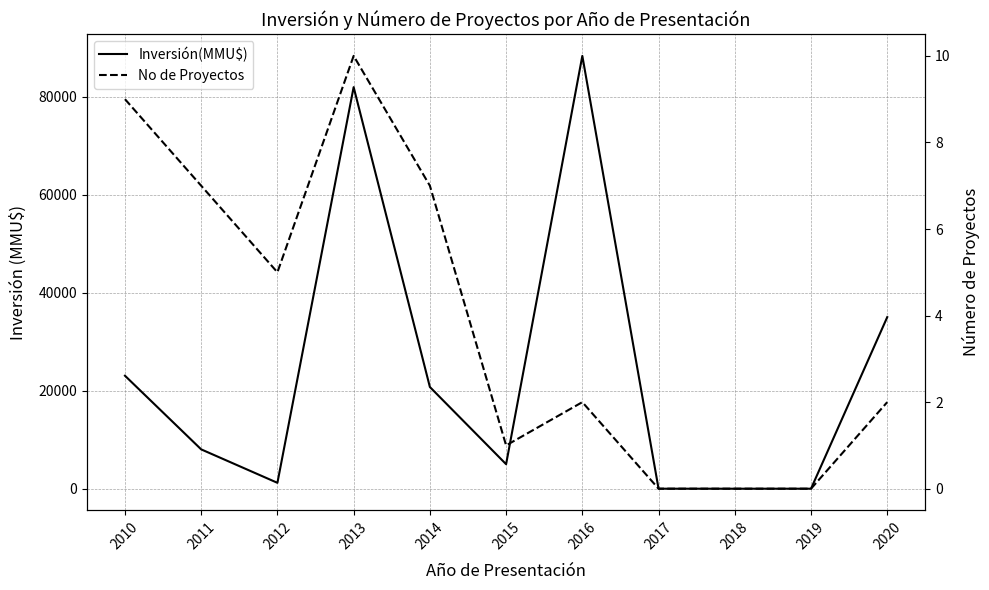

Rank the series at 2019 from lowest to highest value.

Inversión(MMU$), No de Proyectos